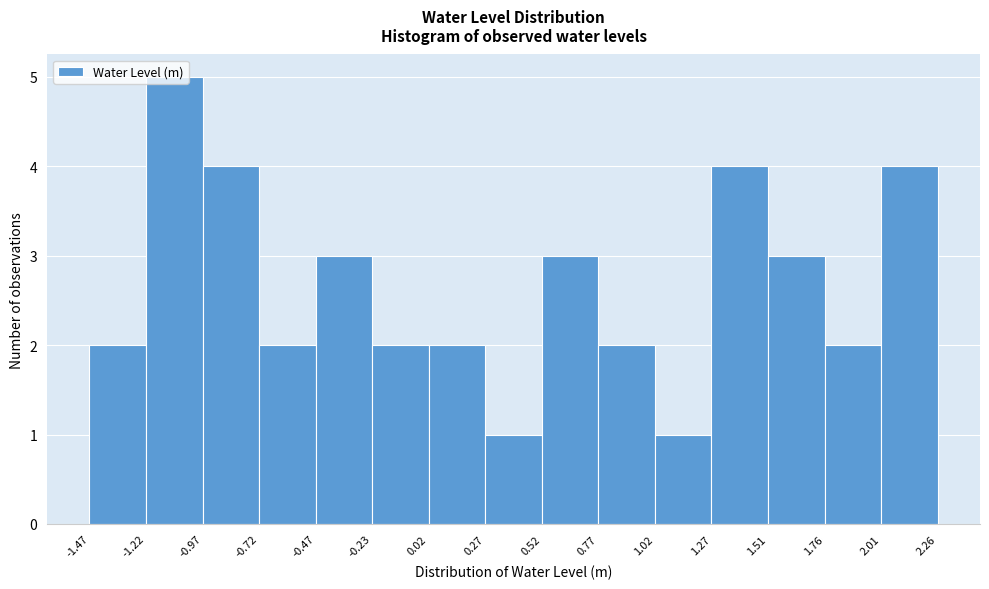

Which range on the x-axis has the tallest bar?

-1.22 to -0.97